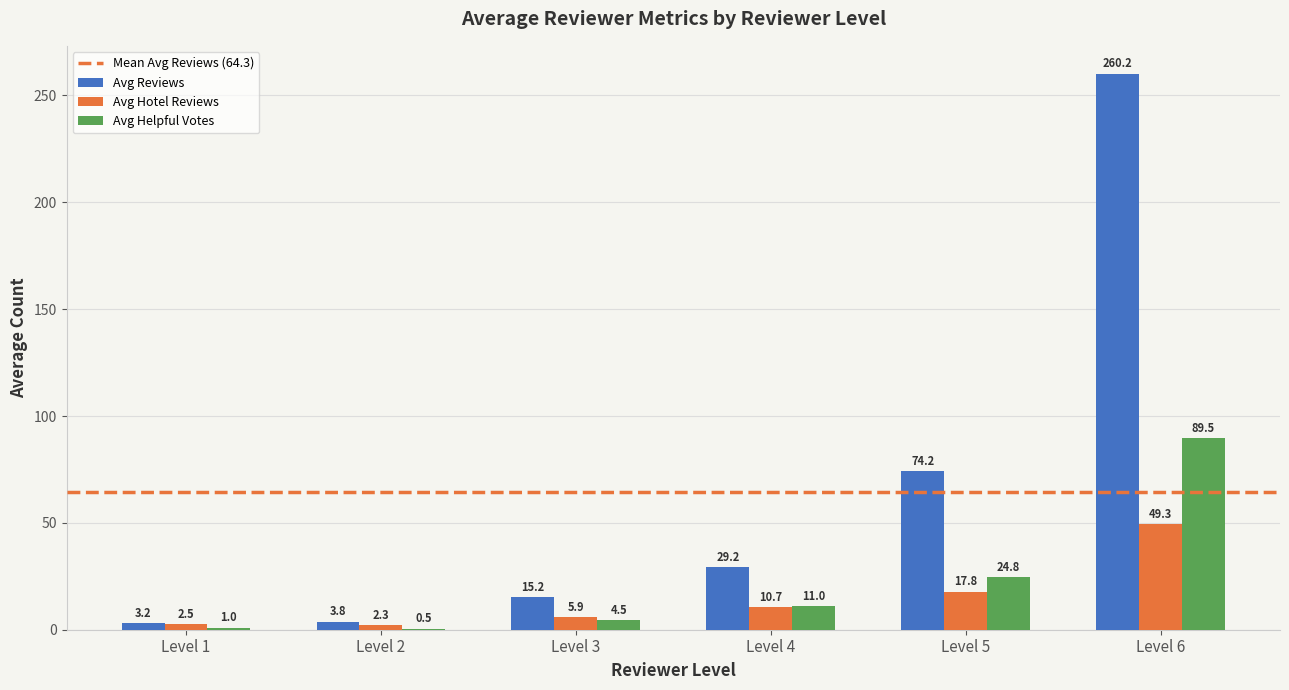

Which series changed the most between Level 2 and Level 4?

Avg Reviews